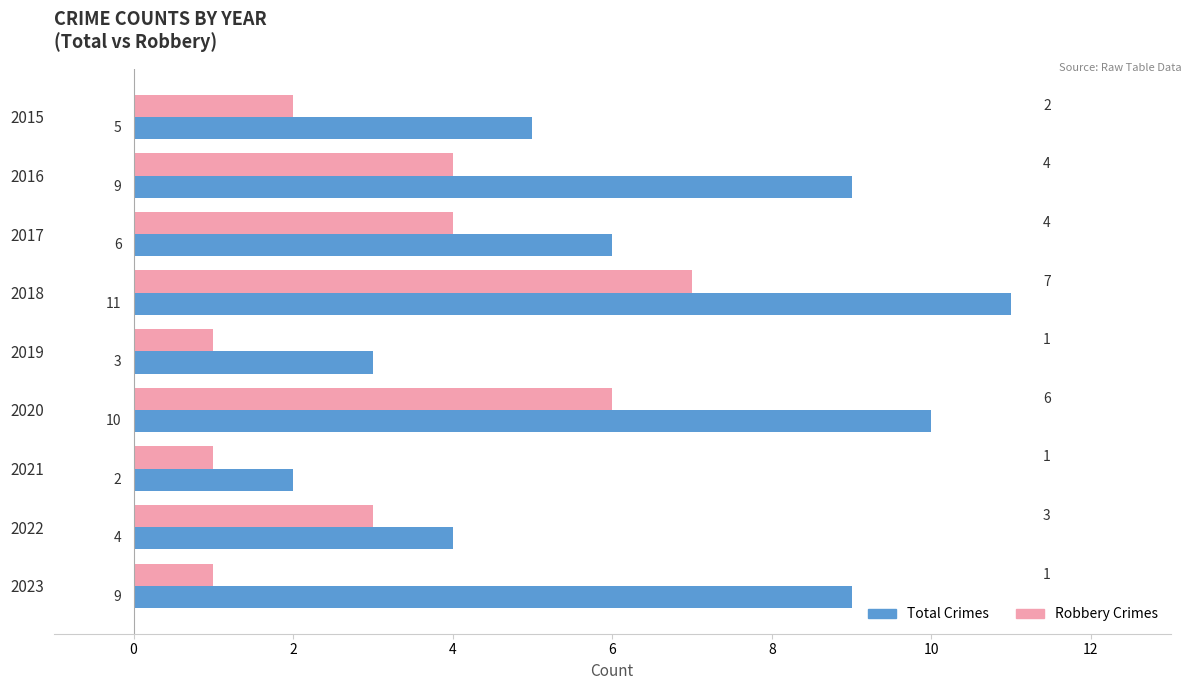

At which category is the sum across all series the highest?

2018